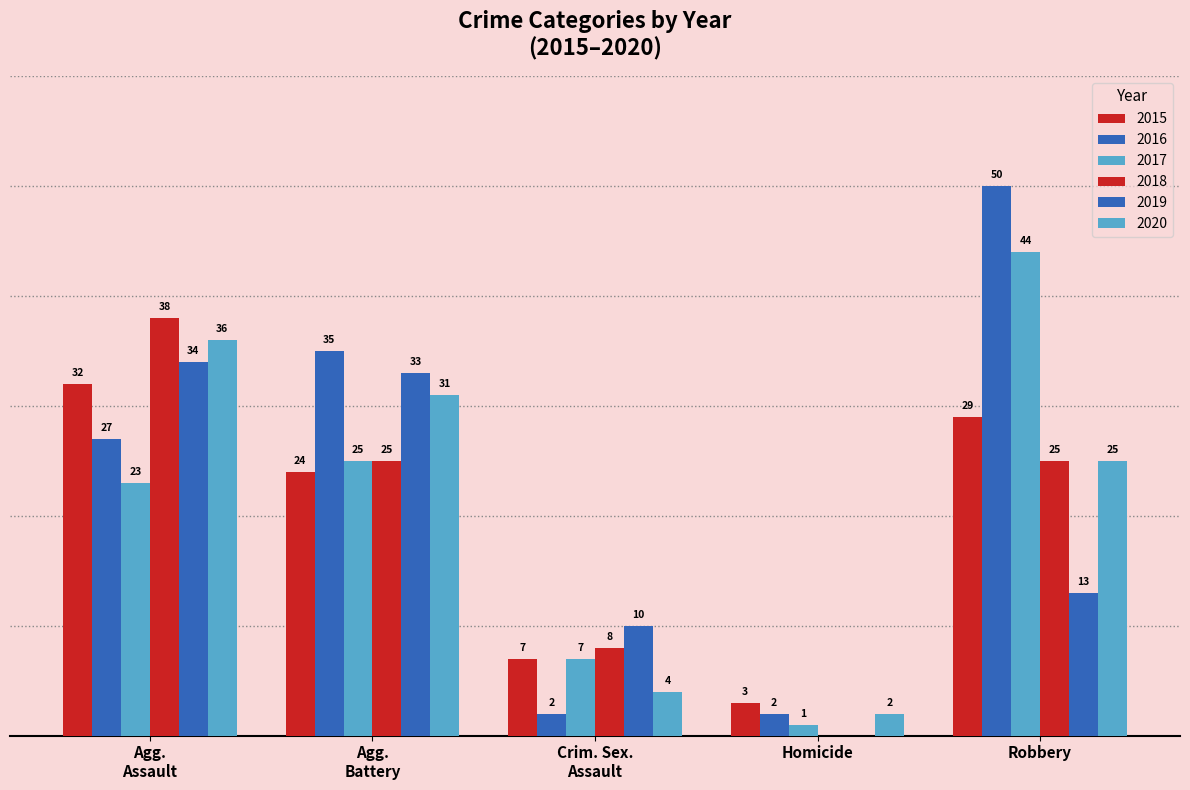

Reading left to right, list all the values displayed in this chart.

2015: Agg.
Assault=32	Agg.
Battery=24	Crim. Sex.
Assault=7	Homicide=3	Robbery=29
2016: Agg.
Assault=27	Agg.
Battery=35	Crim. Sex.
Assault=2	Homicide=2	Robbery=50
2017: Agg.
Assault=23	Agg.
Battery=25	Crim. Sex.
Assault=7	Homicide=1	Robbery=44
2018: Agg.
Assault=38	Agg.
Battery=25	Crim. Sex.
Assault=8	Homicide=0	Robbery=25
2019: Agg.
Assault=34	Agg.
Battery=33	Crim. Sex.
Assault=10	Homicide=0	Robbery=13
2020: Agg.
Assault=36	Agg.
Battery=31	Crim. Sex.
Assault=4	Homicide=2	Robbery=25